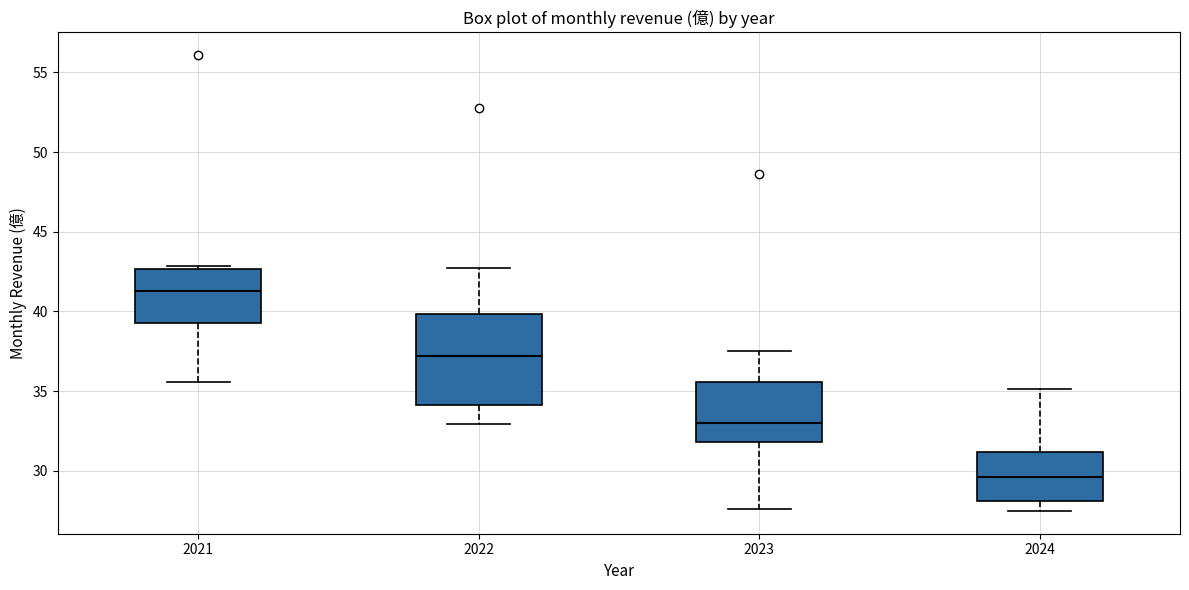

Reading left to right, read every box against the y-axis: the position of its median line, the range the box covers, and the ends of its whiskers. The values are not printed on the chart, so give them approximately, as read against the axis.

2021: median 41.5, box 39.5 to 42.5, whiskers 35.5 to 43.0
2022: median 37.0, box 34.0 to 40.0, whiskers 33.0 to 42.5
2023: median 33.0, box 32.0 to 35.5, whiskers 27.5 to 37.5
2024: median 29.5, box 28.0 to 31.0, whiskers 27.5 to 35.0